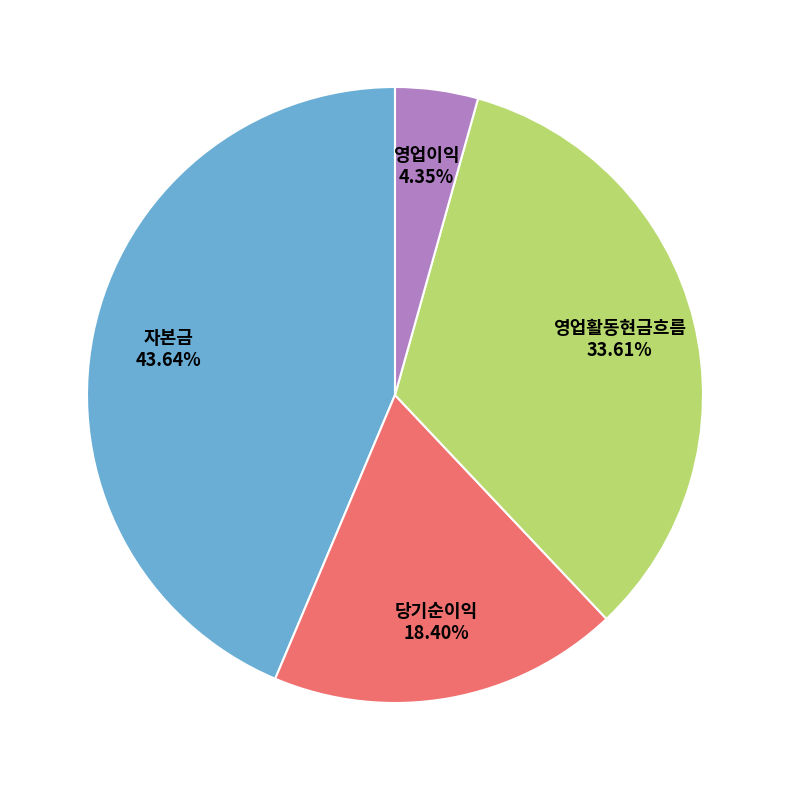

Does 영업활동현금흐름 represent more than half of the total?

No